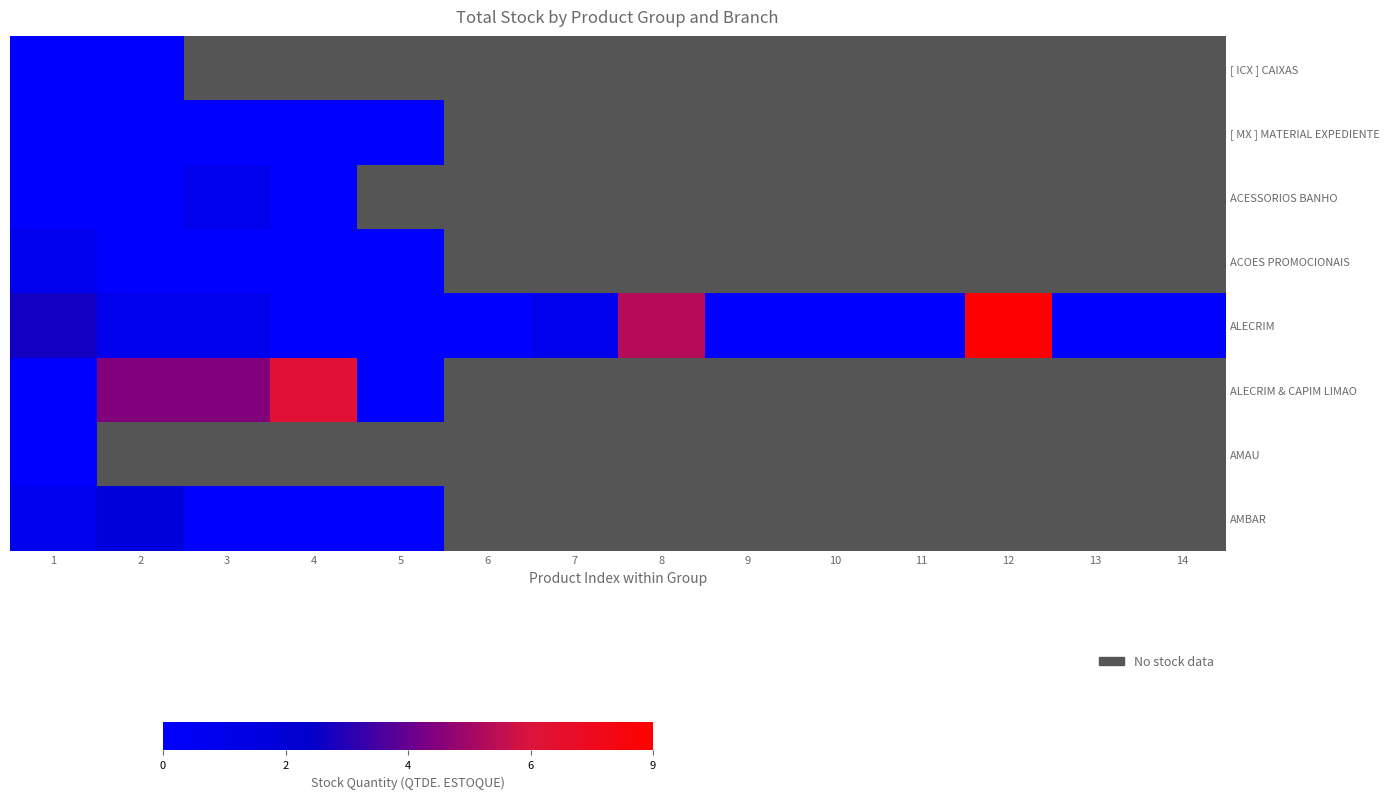

Which series has the largest range (max minus min)?

ALECRIM